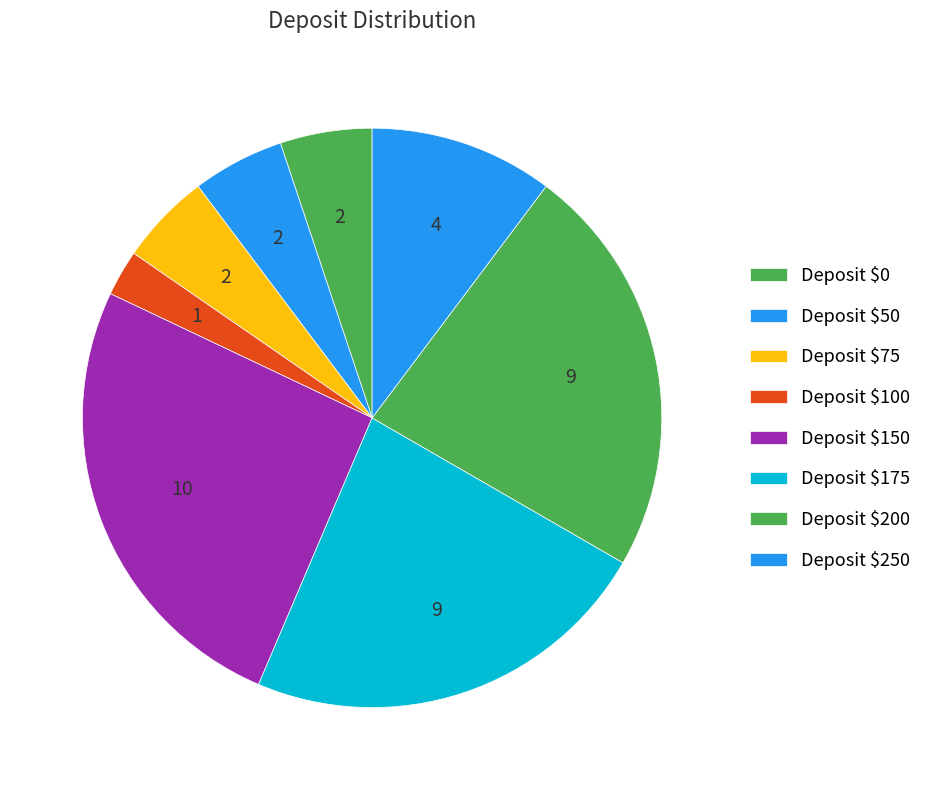

How many segments does this pie chart have?

8